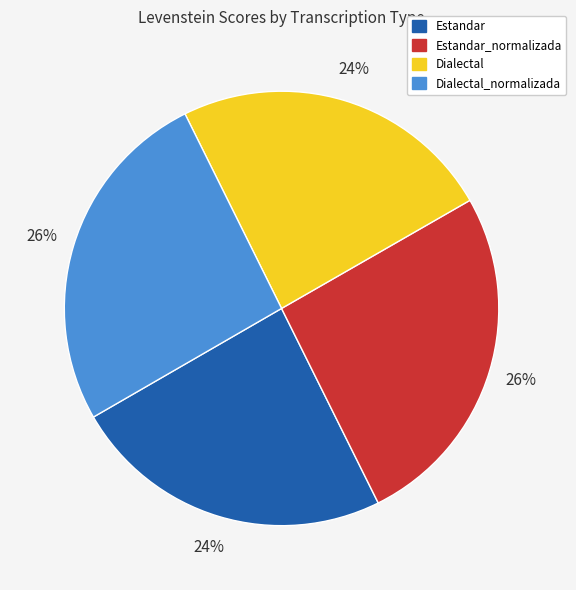

To the nearest percent, what is the average slice percentage?

25%